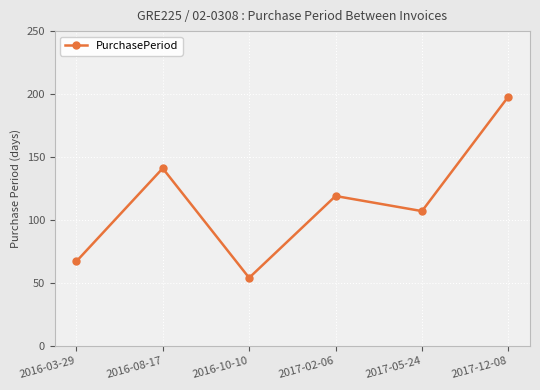

True or false: the data has more than 0 interior local peaks.

True